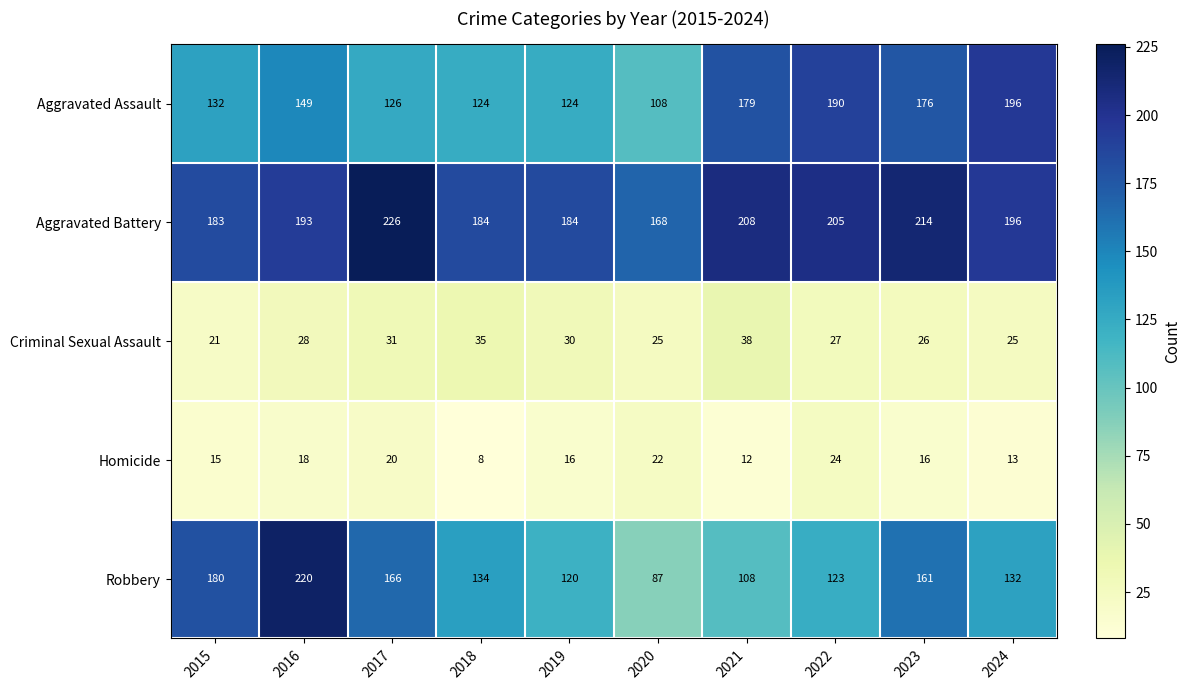

The value of Robbery at 2022 is 123. True or false?

True